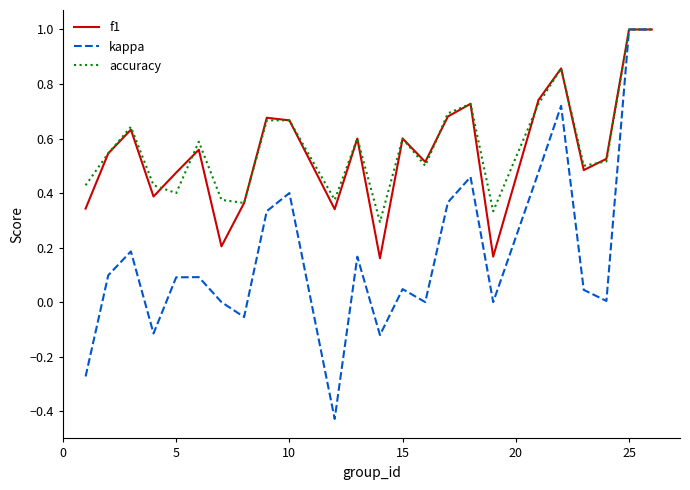

Which series has the widest spread of values?

kappa